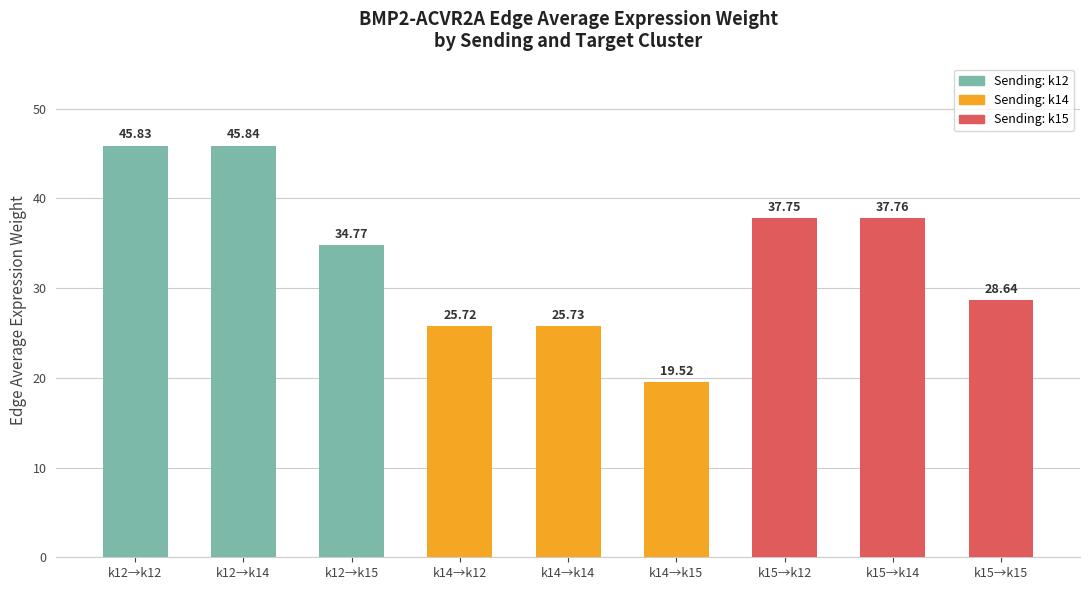

How many data points does each series have?

9